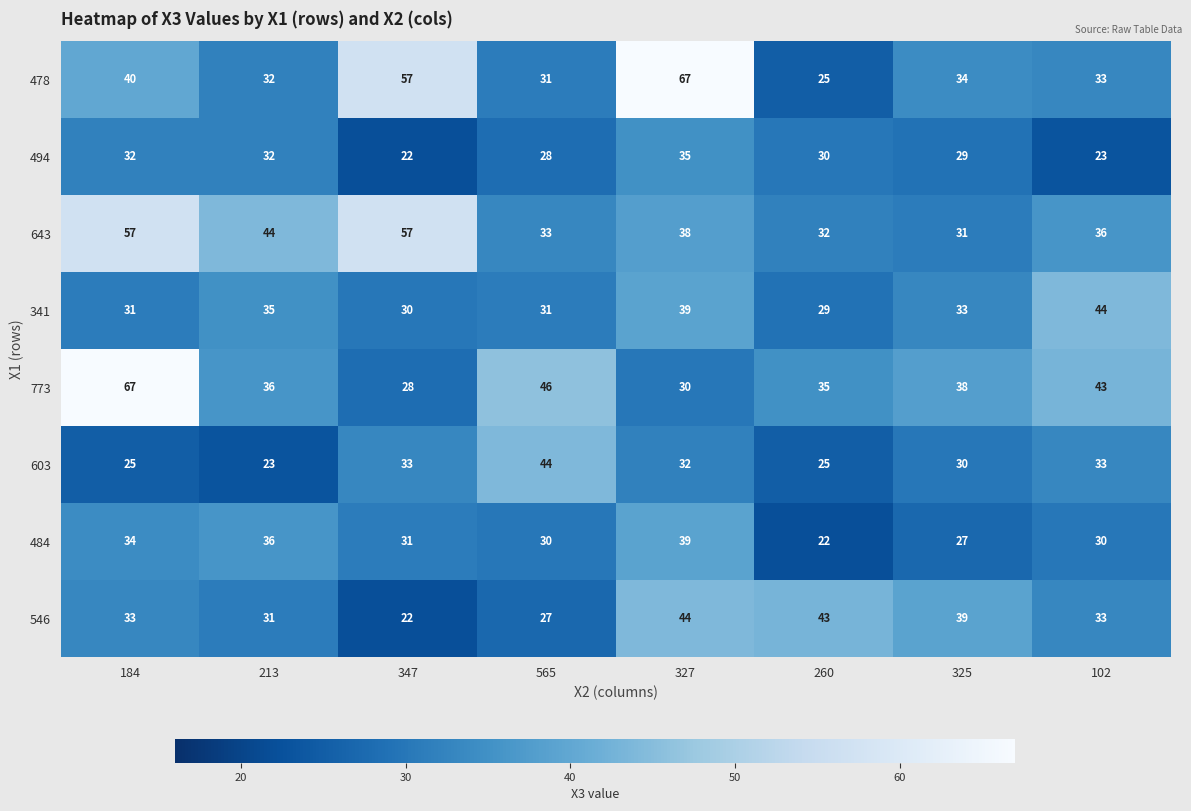

What is the maximum value shown in the chart?

67